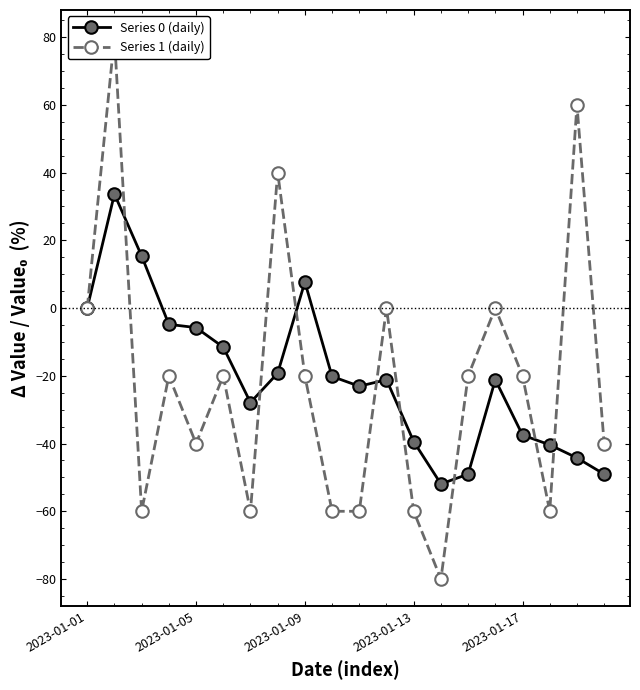

The value of Series 0 (daily) at 2023-01-09 is 7.7. True or false?

True